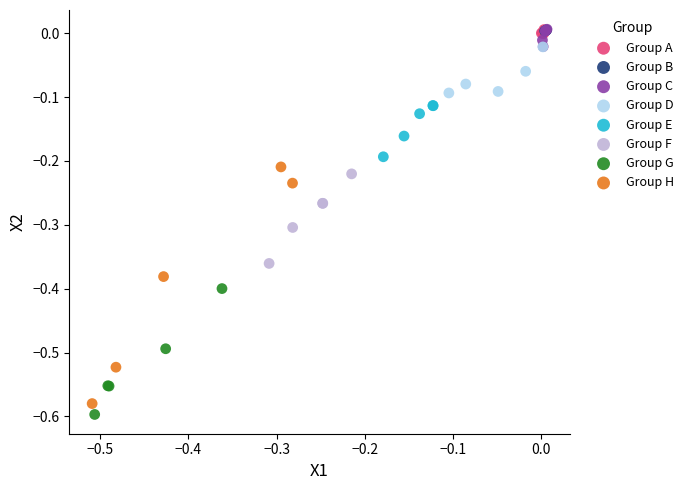

Which series contains the lowest Y value?

Group G